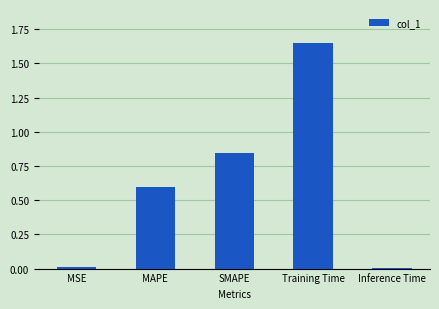

At which category does the chart reach its peak across all series?

Training Time